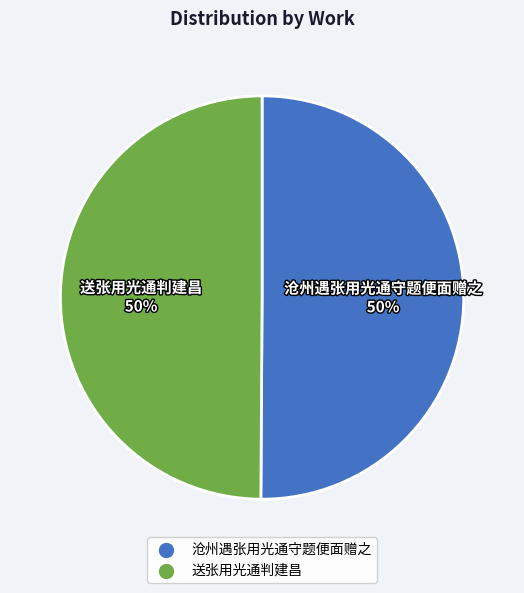

True or false: 送张用光通判建昌 accounts for 36% of the total.

False